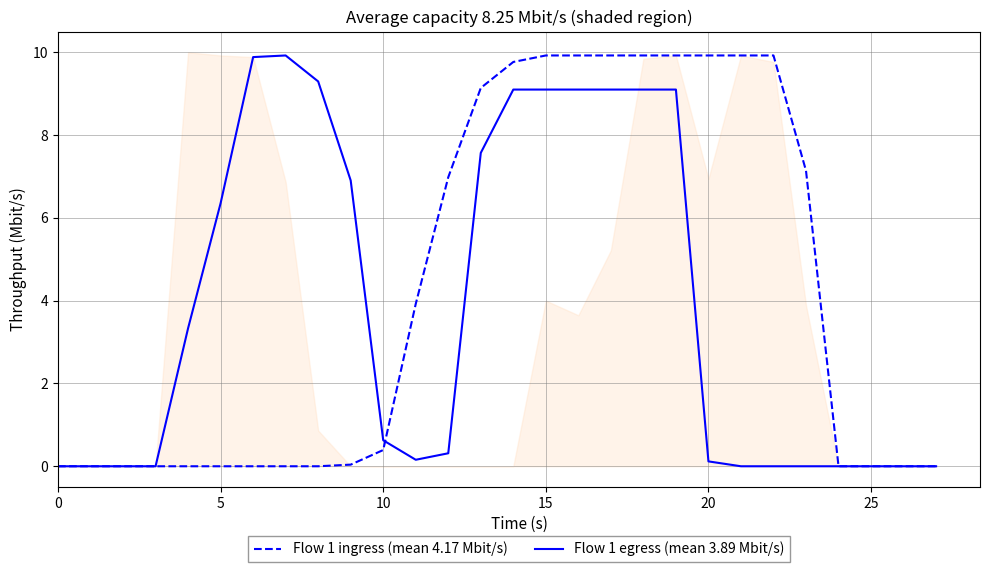

Which series has the largest total across all categories?

Flow 1 ingress (mean 4.17 Mbit/s)